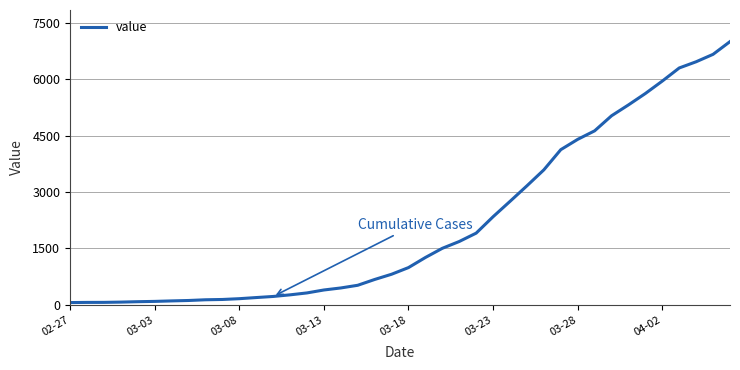

What is the maximum value shown in the chart?

6995